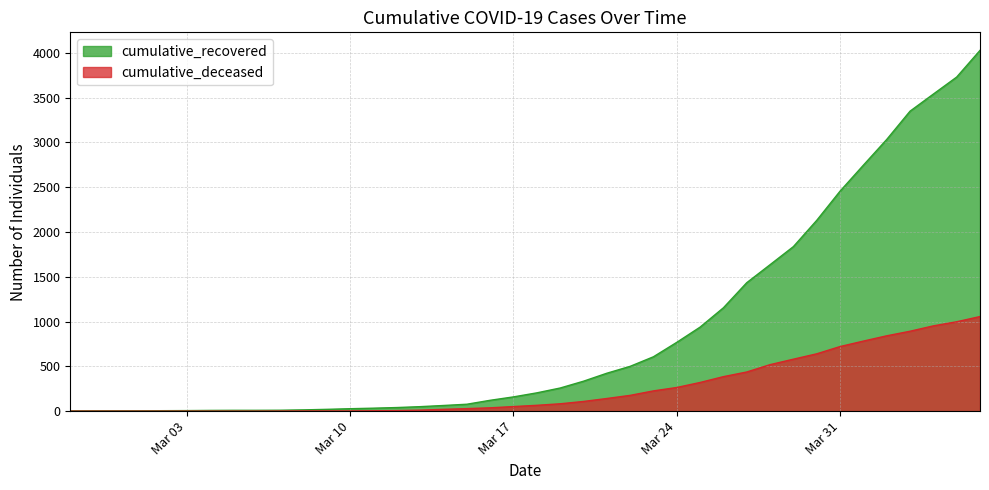

Which series has the largest range (max minus min)?

cumulative_recovered